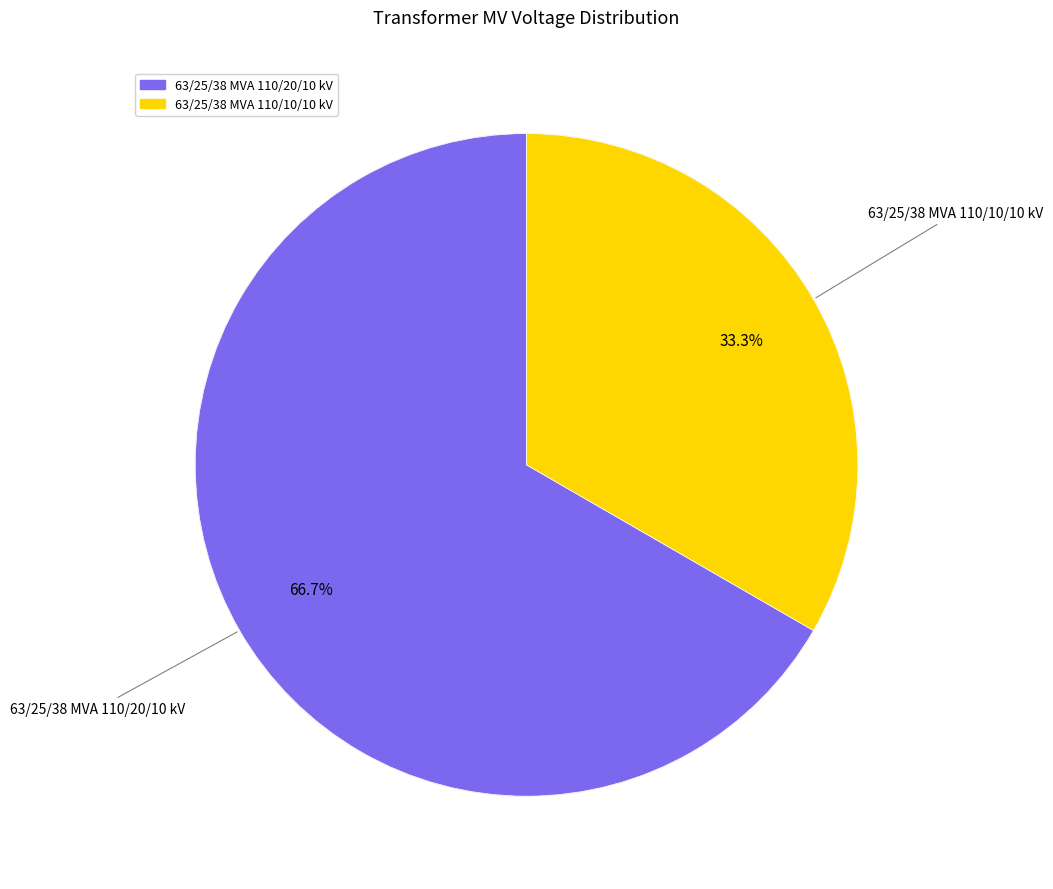

To the nearest percent, what is the combined percentage of 63/25/38 MVA 110/20/10 kV and 63/25/38 MVA 110/10/10 kV?

100%